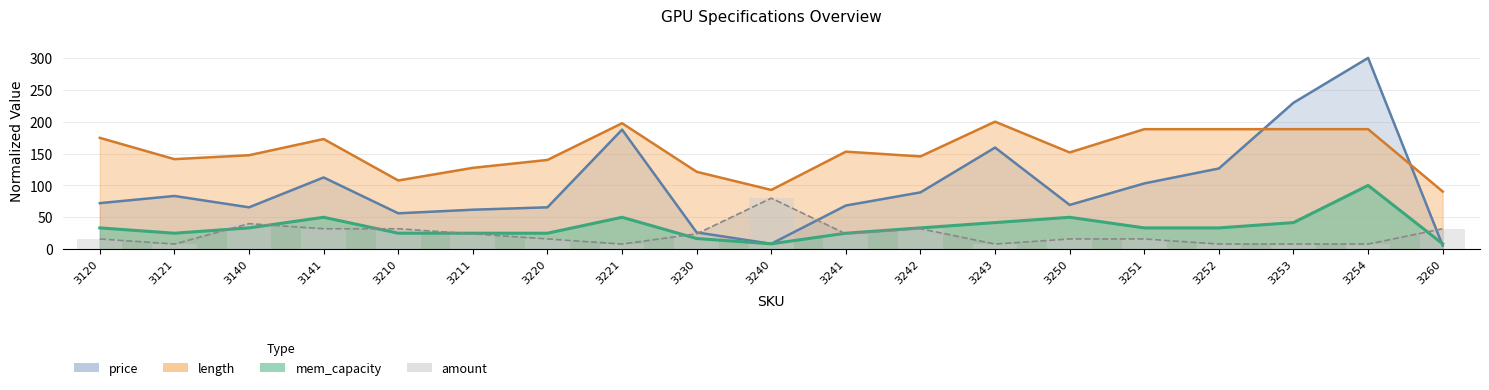

True or false: length has a value of 172.8 at 3141.

True